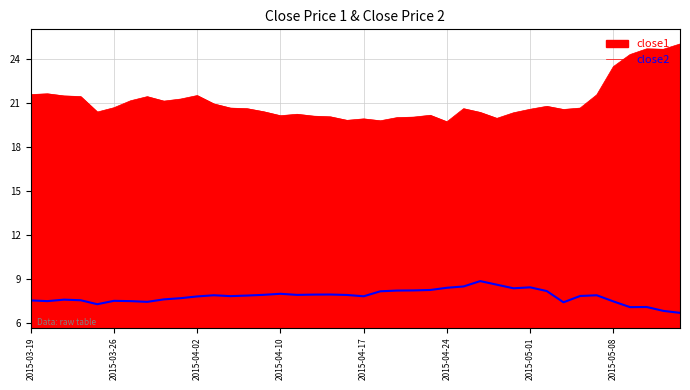

How many lines are shown in the chart?

2